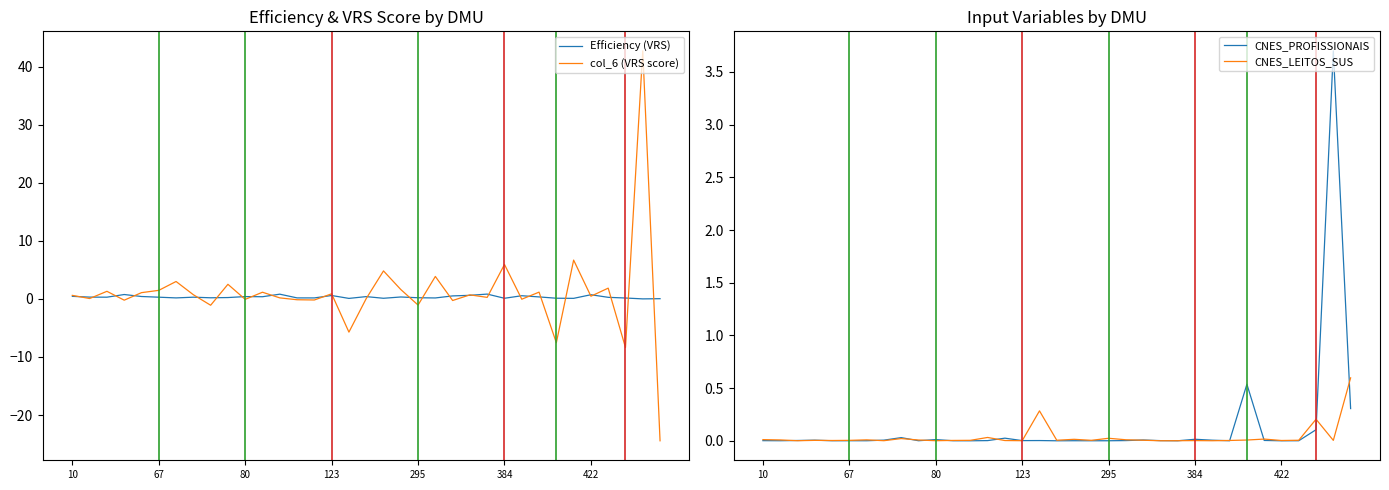

Rank the categories by CNES_LEITOS_SUS value from highest to lowest.

34, 16, 32, 13, 20, 8, 29, 18, 10, 21, 422, 67, 9, 28, 22, 31, 17, 19, 12, 123, 384, 33, 11, 27, 295, 30, 14, 25, 7, 10, 15, 80, 24, 26, 23